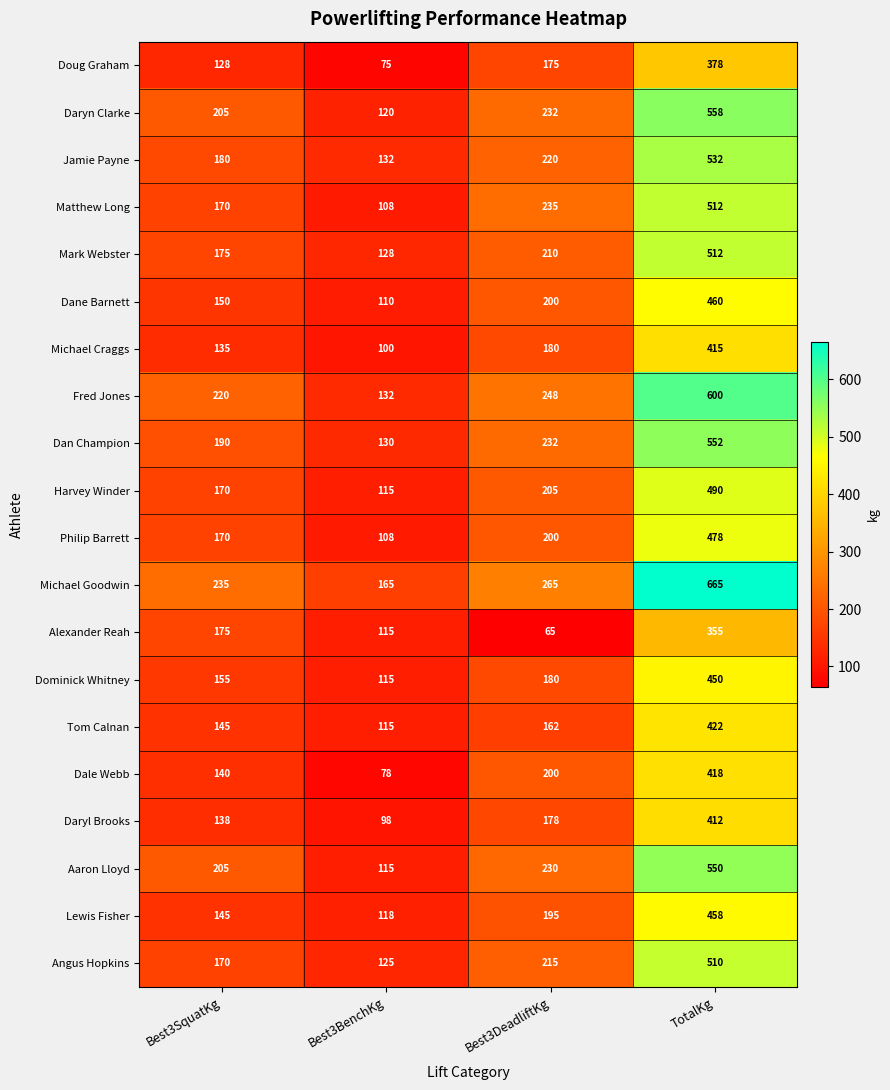

What is the minimum value shown in the chart?

65